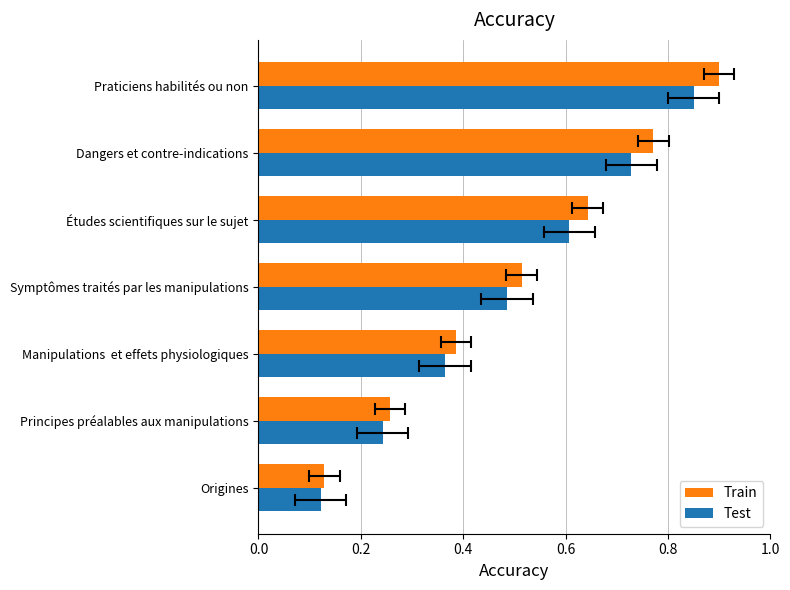

What is the sum of all Train values?

3.6